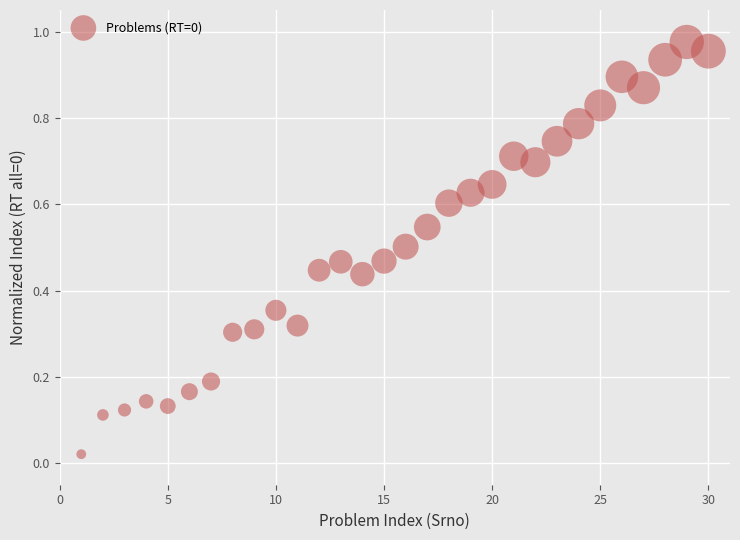

What is the range of X values (max minus min)?

29.0